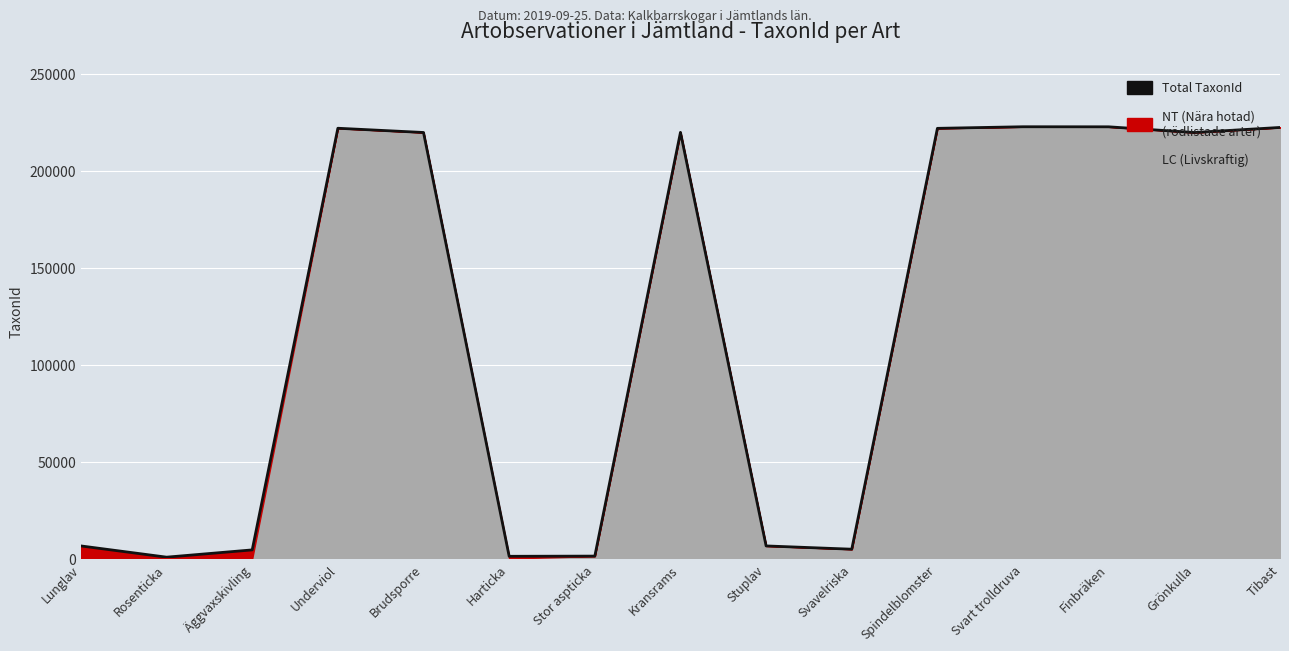

Between Kransrams and Stor aspticka, which is larger?

Kransrams